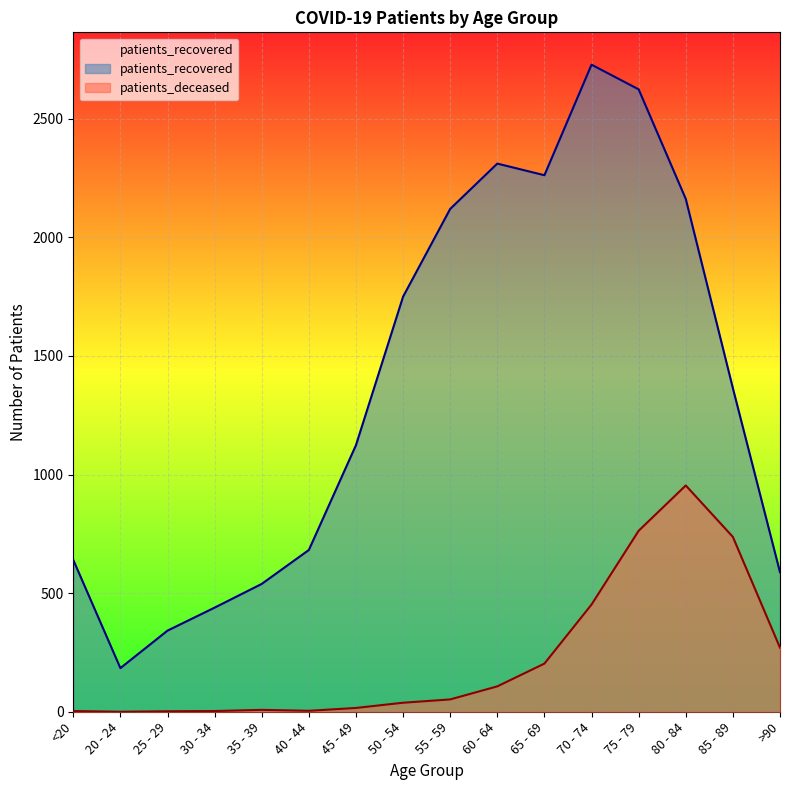

List the labels in order of patients_deceased value, largest first.

80 - 84, 75 - 79, 85 - 89, 70 - 74, >90, 65 - 69, 60 - 64, 55 - 59, 50 - 54, 45 - 49, 35 - 39, 40 - 44, <20, 30 - 34, 25 - 29, 20 - 24